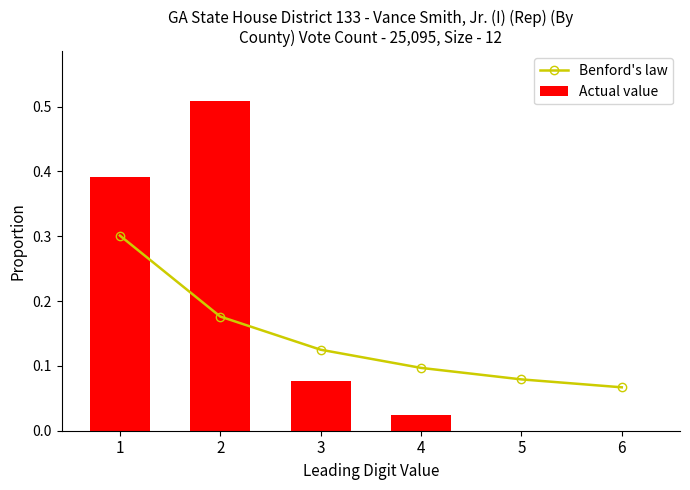

List the series in order of their peak value, highest first.

Actual value, Benford's law